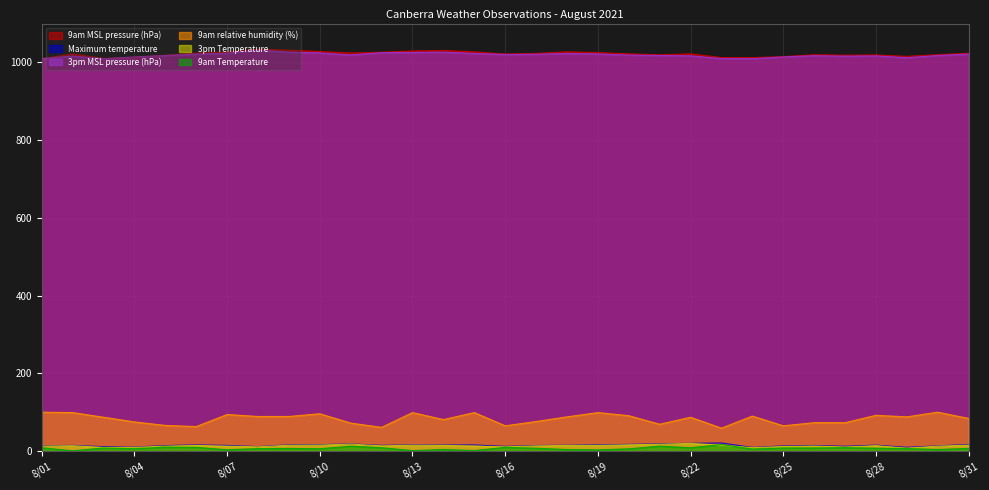

What is the total value across all series at 8/28?

2164.5